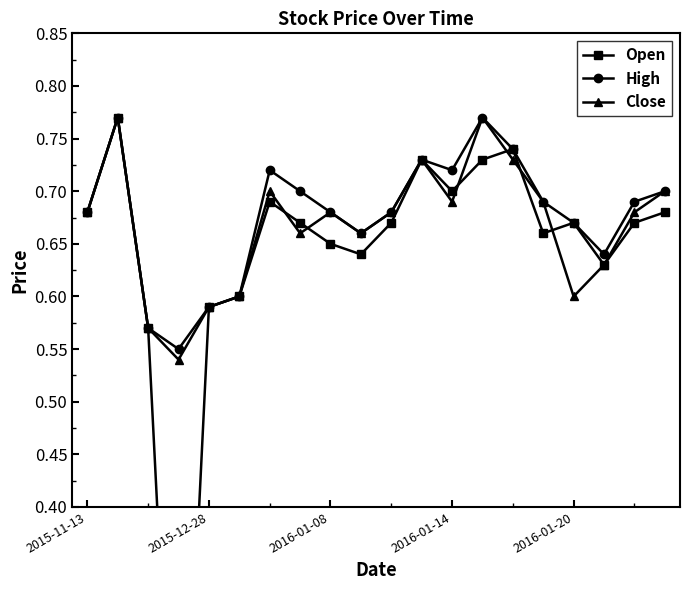

Does the chart display data point markers on the line(s)?

Yes